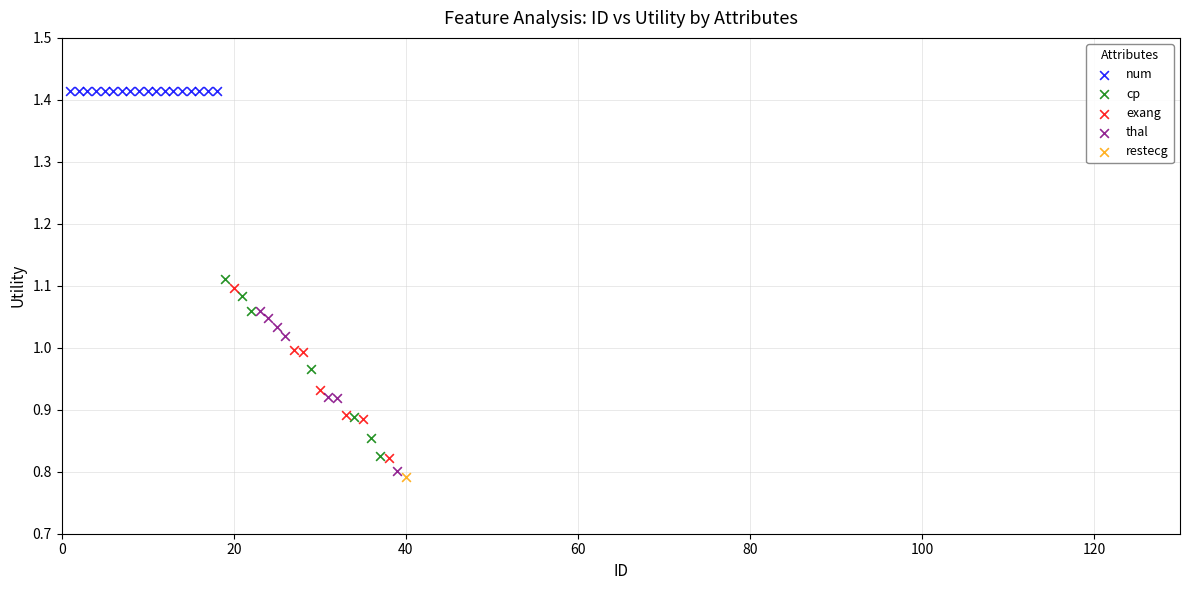

What are all the series names shown in the legend?

num, cp, exang, thal, restecg